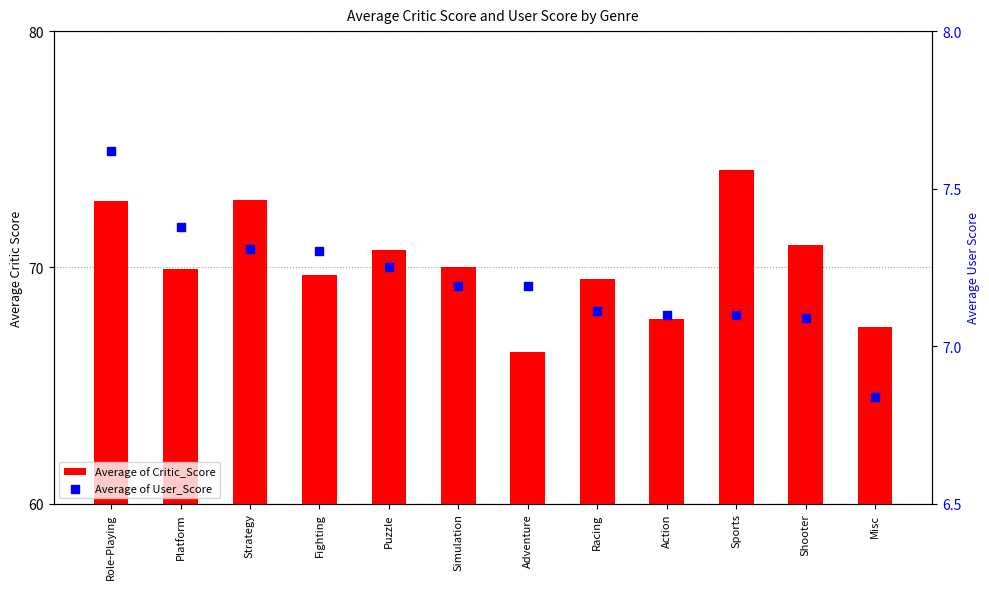

What are all the series names shown in the legend?

Average of Critic_Score, Average of User_Score